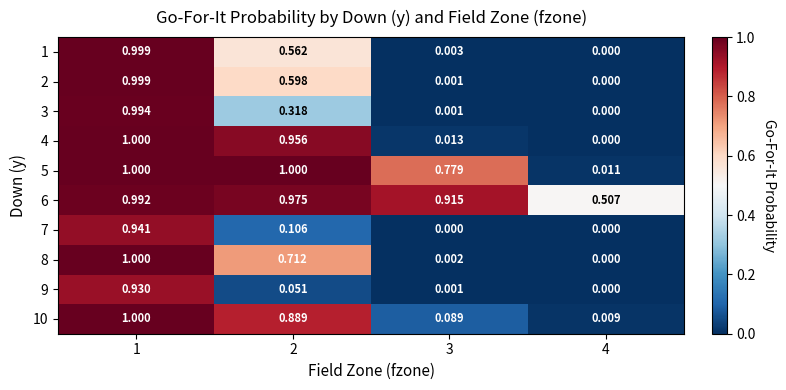

Reading left to right, transcribe all the data shown in this chart.

1: 1=1.0	2=0.6	3=0.0	4=0.0
2: 1=1.0	2=0.6	3=0.0	4=0.0
3: 1=1.0	2=0.3	3=0.0	4=0.0
4: 1=1.0	2=1.0	3=0.0	4=0.0
5: 1=1.0	2=1.0	3=0.8	4=0.0
6: 1=1.0	2=1.0	3=0.9	4=0.5
7: 1=0.9	2=0.1	3=0.0	4=0.0
8: 1=1.0	2=0.7	3=0.0	4=0.0
9: 1=0.9	2=0.1	3=0.0	4=0.0
10: 1=1.0	2=0.9	3=0.1	4=0.0